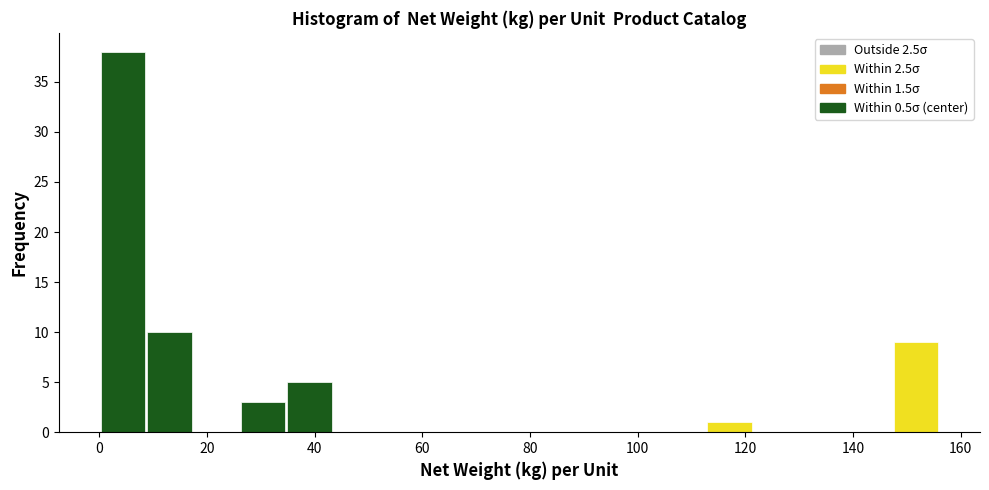

Reading left to right, transcribe this chart: for each bar, give the range it covers on the x-axis and its height. Neither the bar edges nor the heights are printed on the chart, so give them approximately, as read against the axes.

0 to 8: 38
8 to 18: 10
18 to 26: 0
26 to 34: 3
34 to 44: 5
44 to 52: 0
52 to 60: 0
60 to 70: 0
70 to 78: 0
78 to 86: 0
86 to 96: 0
96 to 104: 0
104 to 112: 0
112 to 122: 1
122 to 130: 0
130 to 138: 0
138 to 148: 0
148 to 156: 9